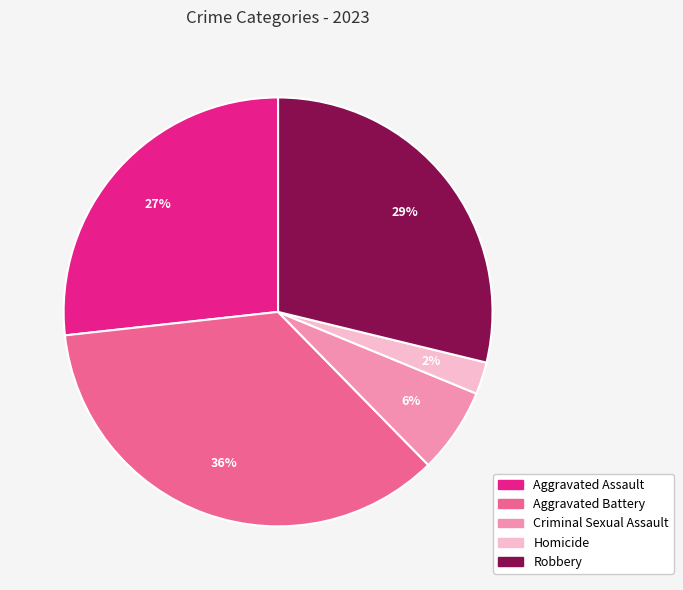

Rank the categories by value from lowest to highest.

Homicide, Criminal Sexual Assault, Aggravated Assault, Robbery, Aggravated Battery